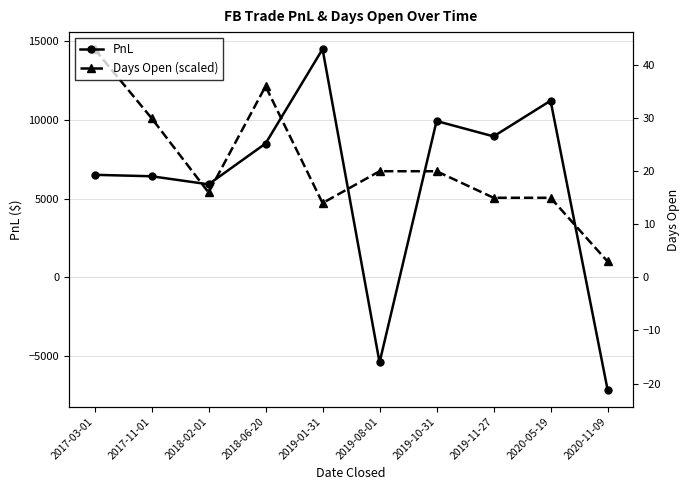

True or false: PnL has more than 0 points higher than both neighbors.

True